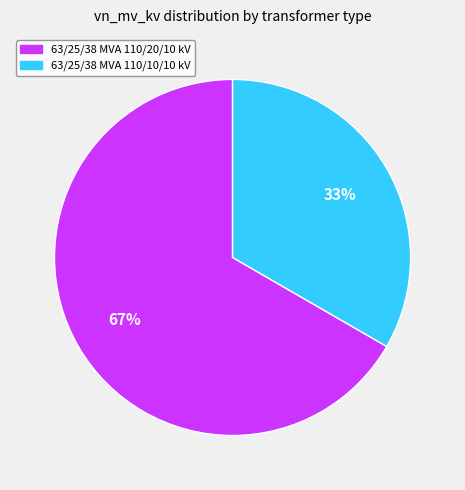

Does any single category account for the majority?

Yes